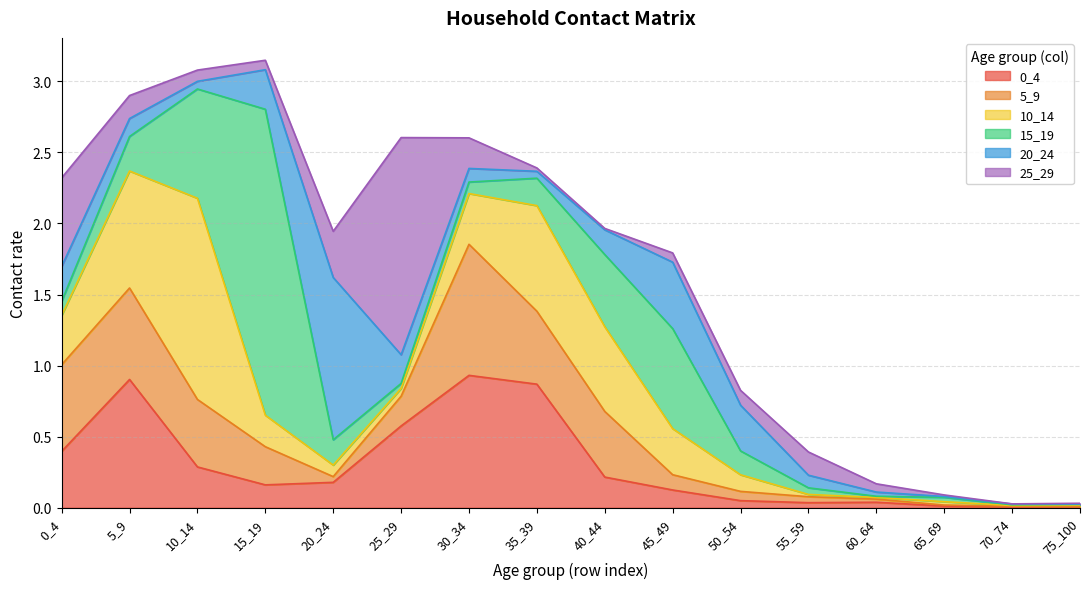

At how many categories does at least one series exceed 0?

16